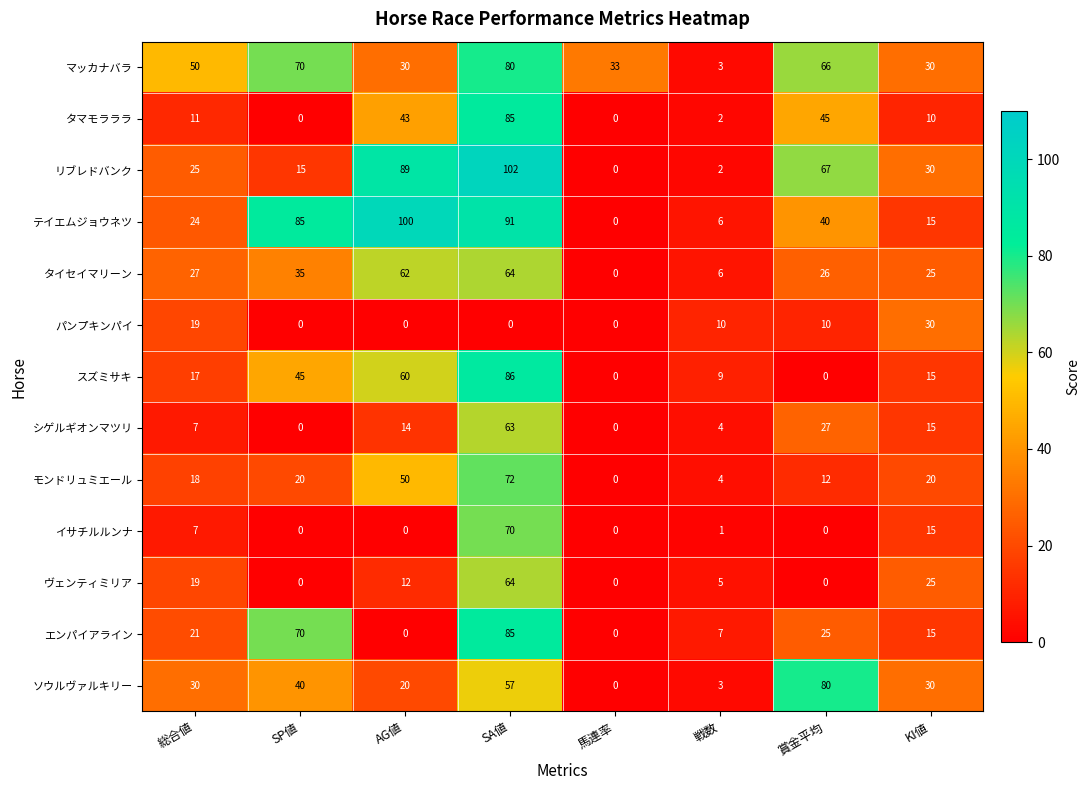

At which label does ヴェンティミリア first exceed 12?

総合値